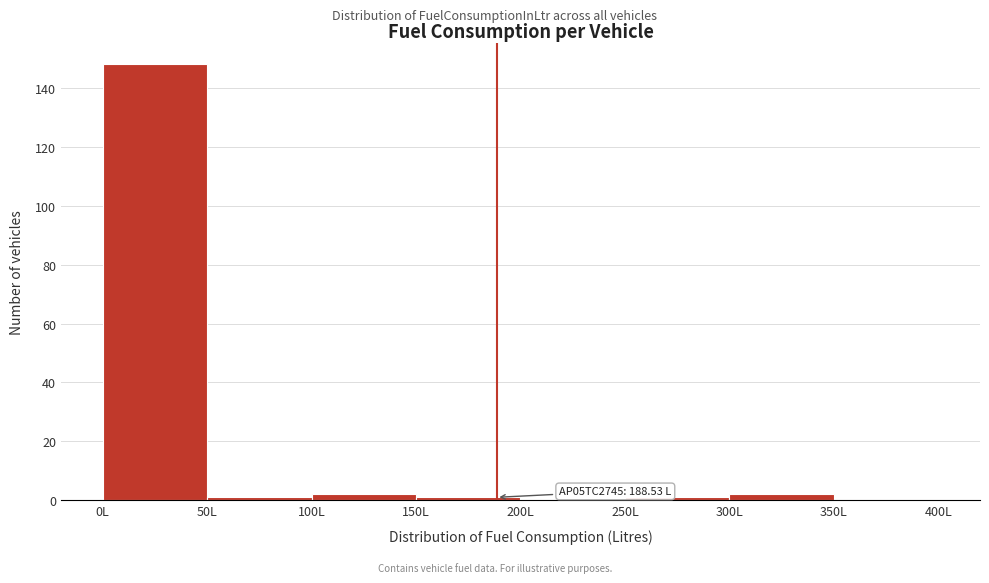

Which range on the x-axis has the tallest bar?

0 to 50